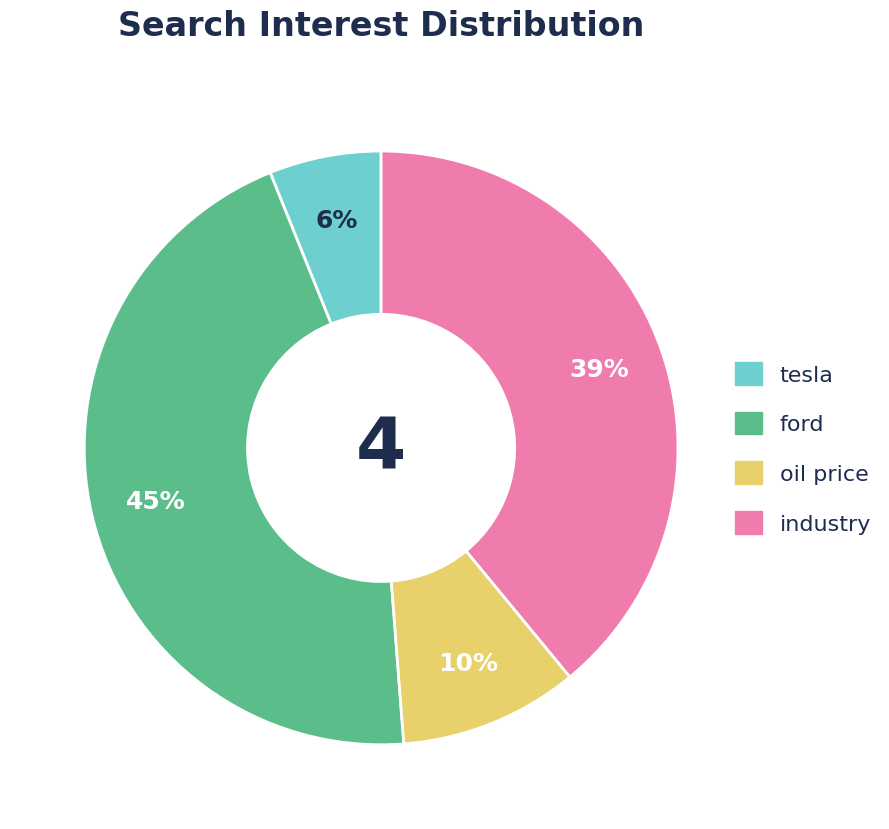

How many segments does this pie chart have?

4